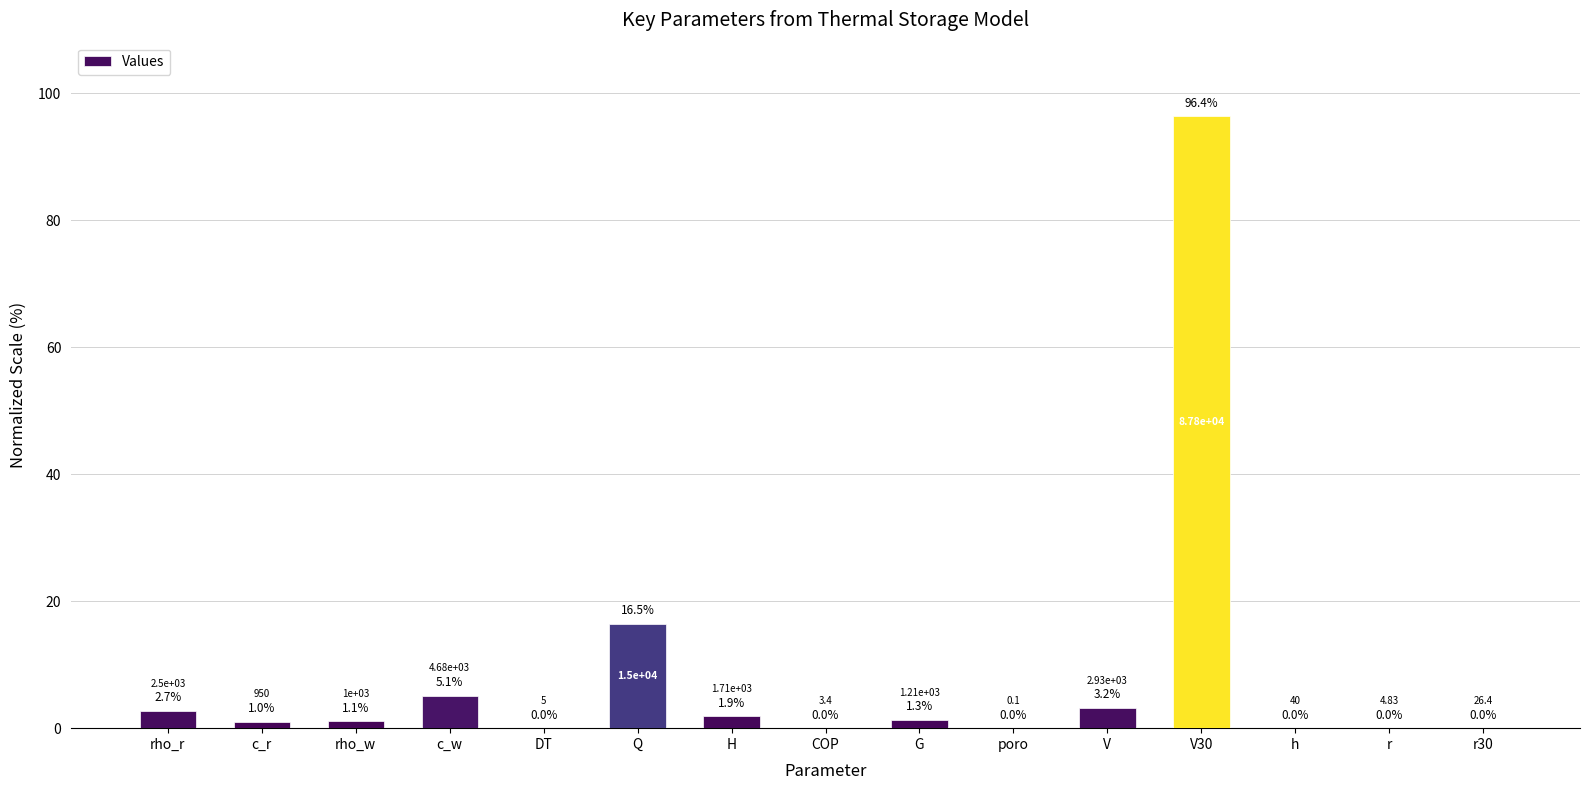

Where does the data first go above 1?

rho_r